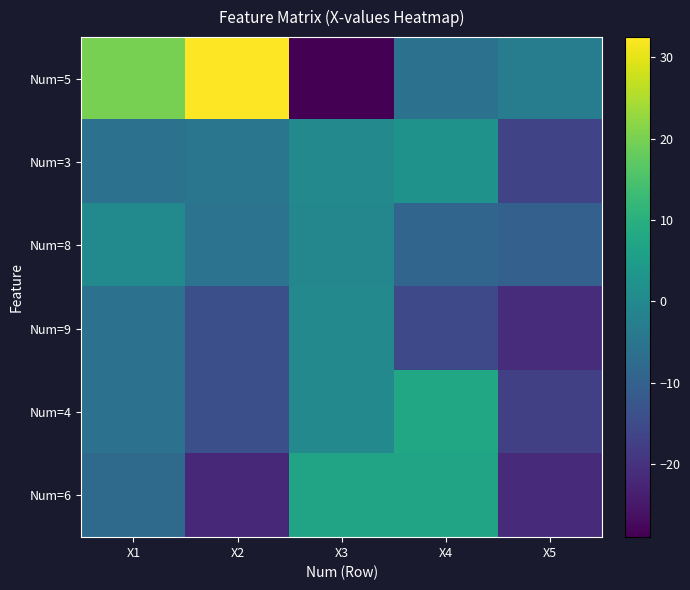

Which series changed the most between X1 and X4?

Num=5